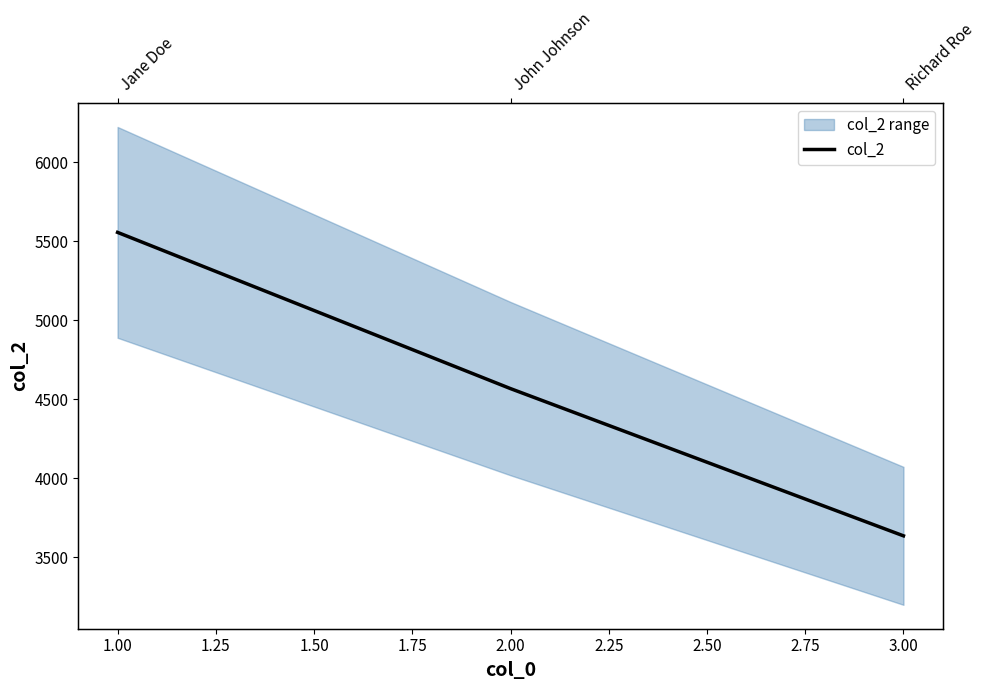

The chart shows a value of 3156 at 2.00. True or false?

False